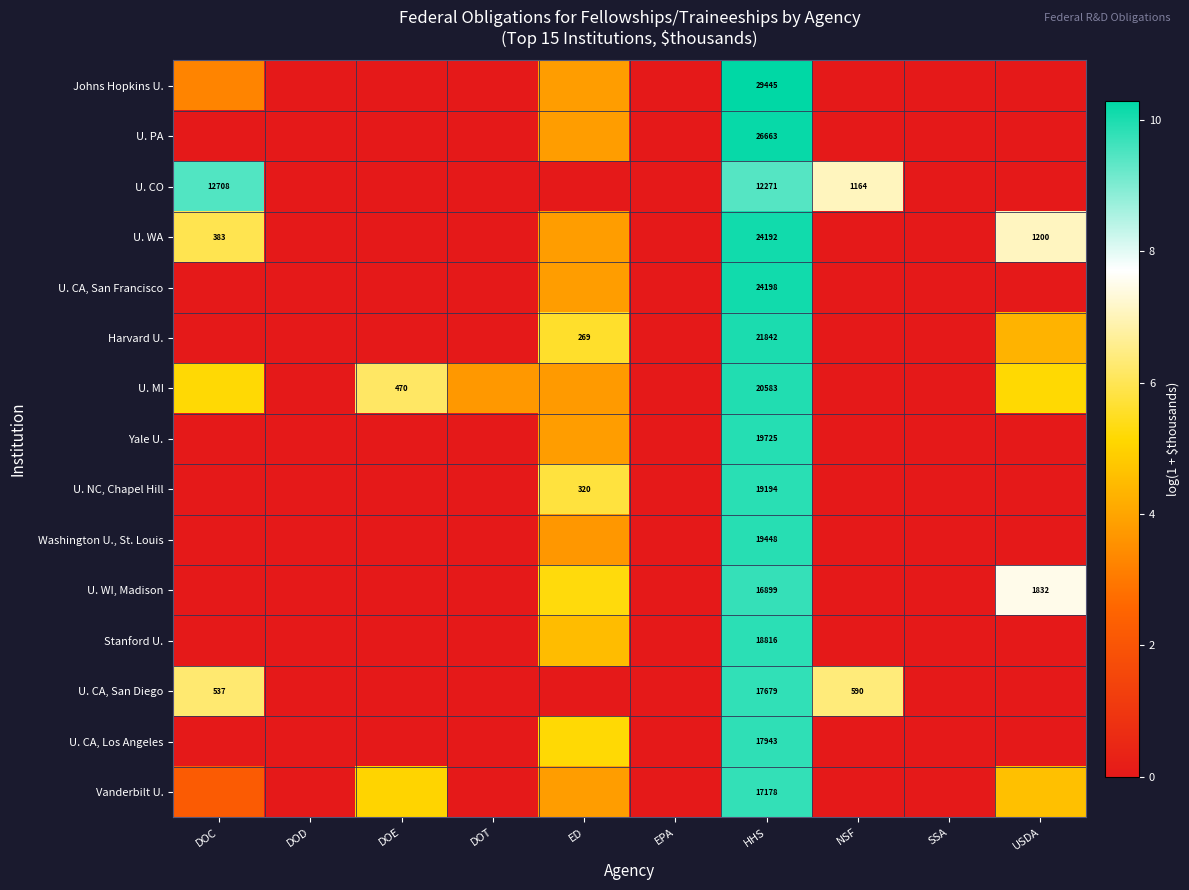

Which has a higher value, DOC or EPA?

DOC